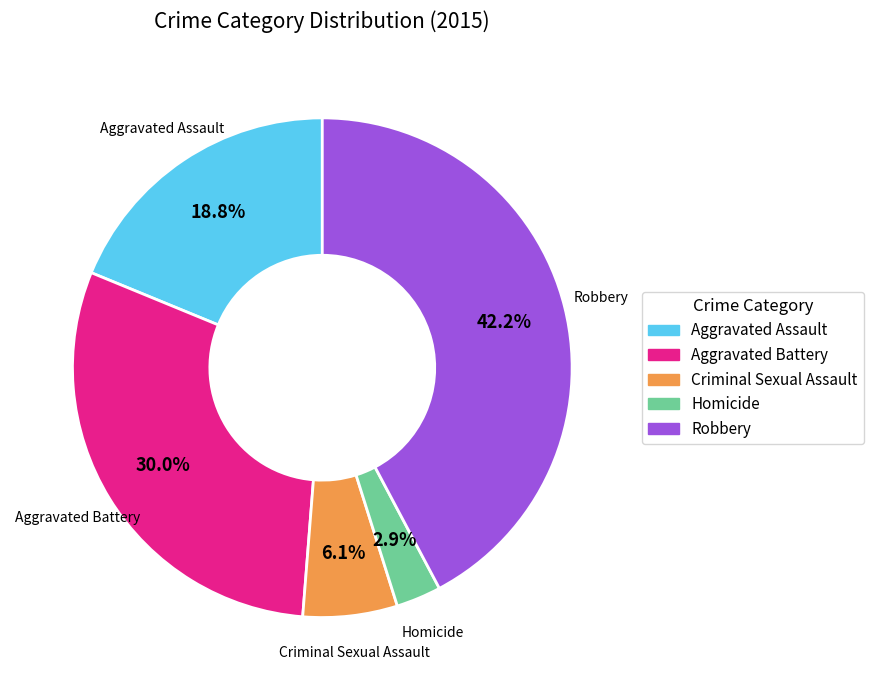

To the nearest percent, what is the difference between the Robbery and Aggravated Battery slice percentages?

12%